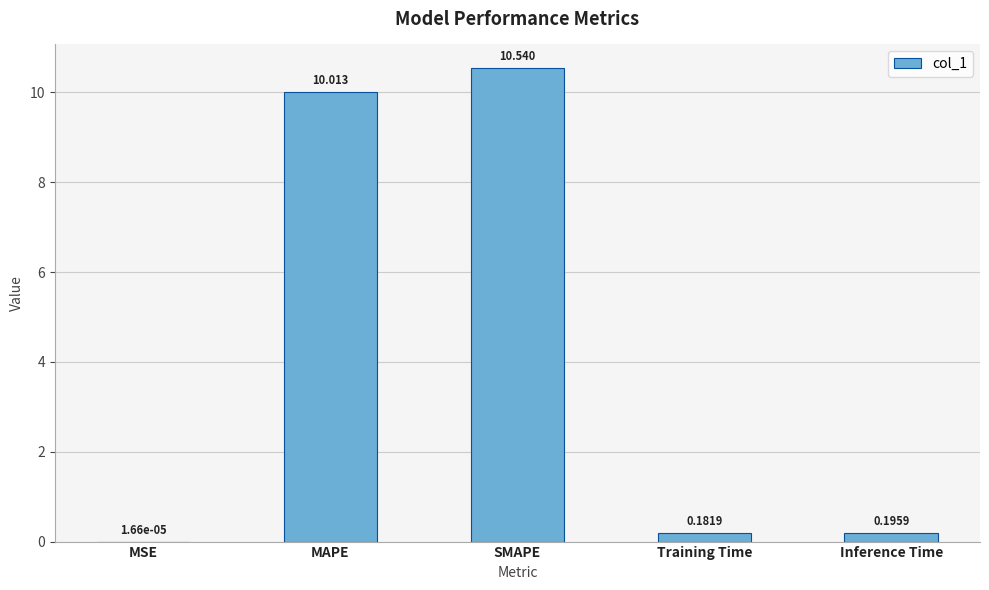

What is the change in value from SMAPE to Training Time?

-10.4